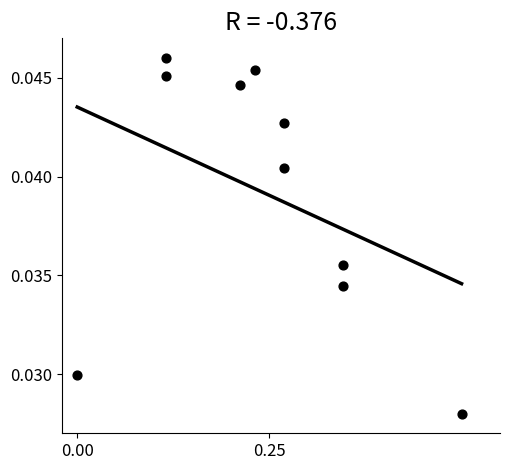

What is the range of X values (max minus min)?

0.5